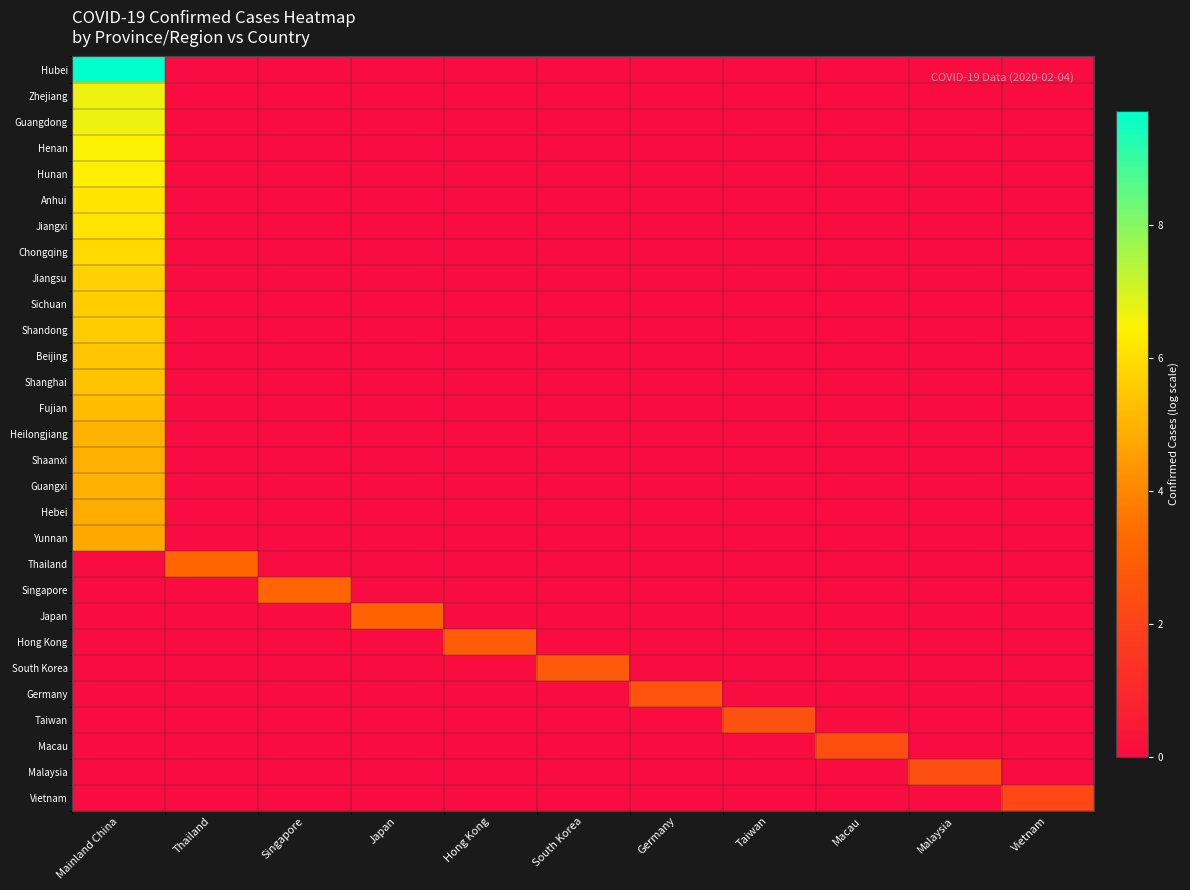

How many data points does each series have?

11